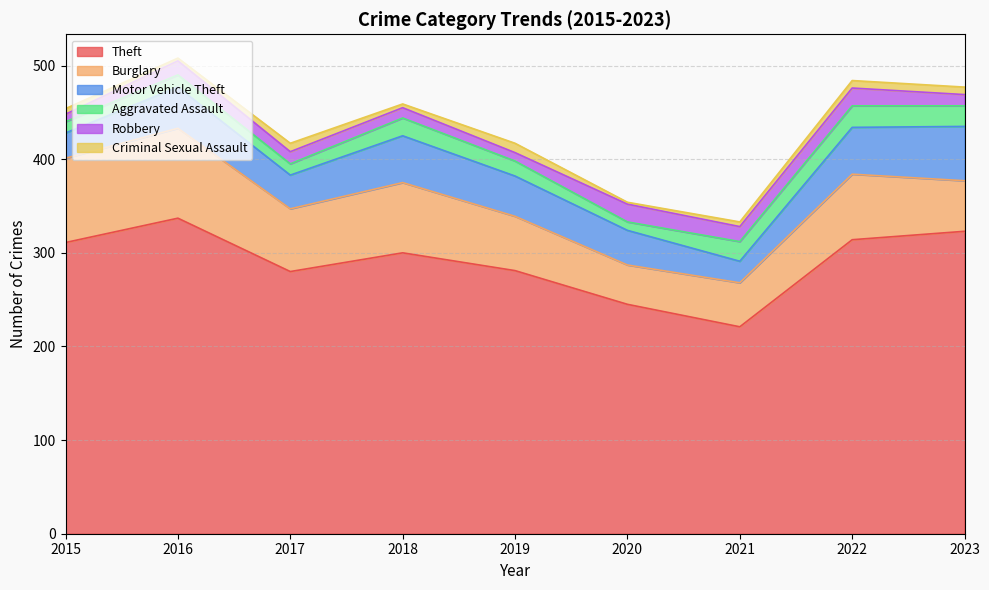

How many values in the Burglary series exceed 67?

4